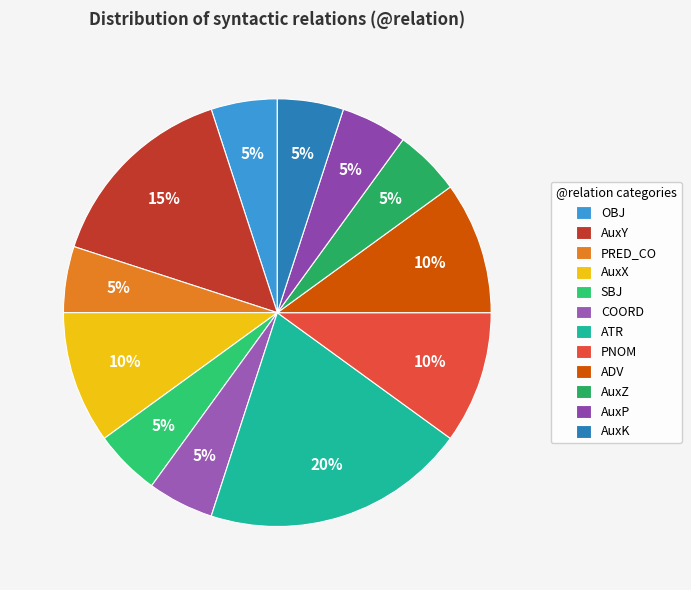

Combined, do PNOM and AuxP account for over 50%?

No